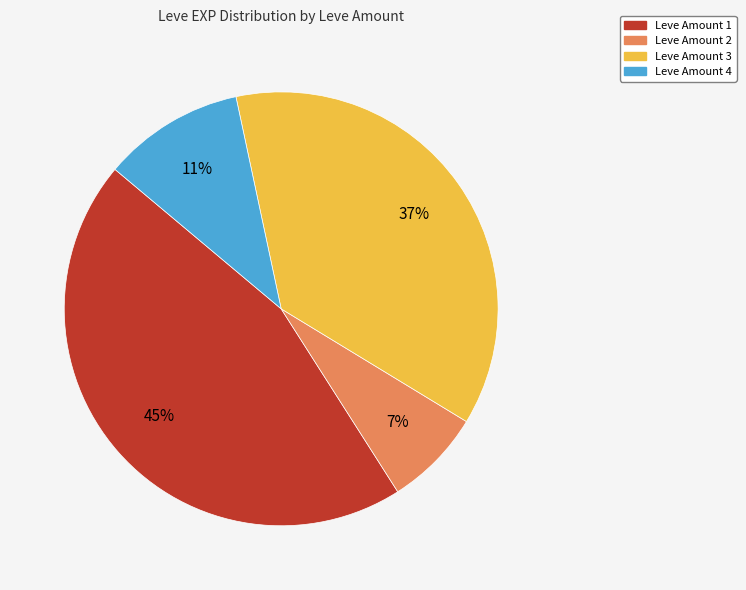

To the nearest percent, what is the average slice percentage?

25%